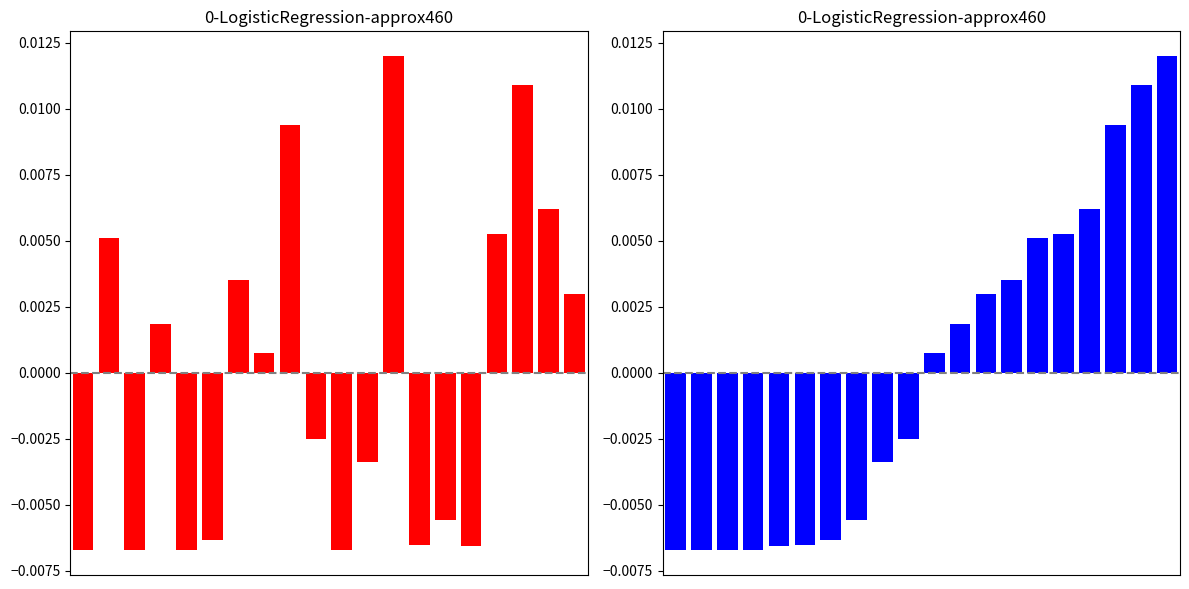

How many bars are there in total?

20